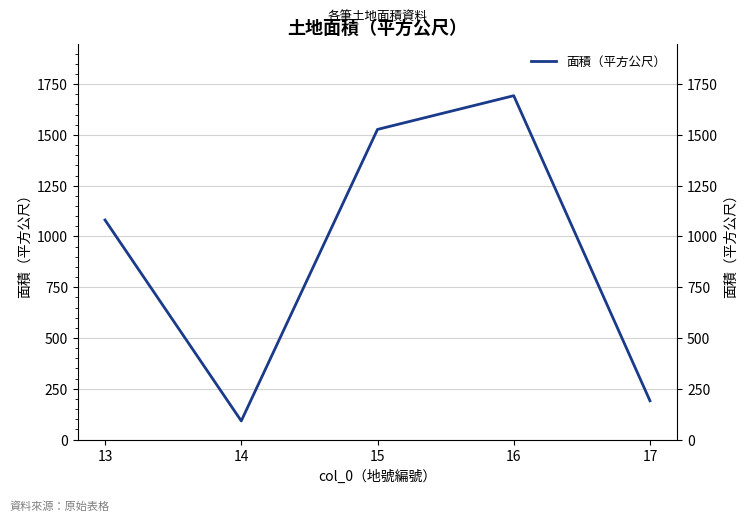

Between 16 and 17, which is larger?

16